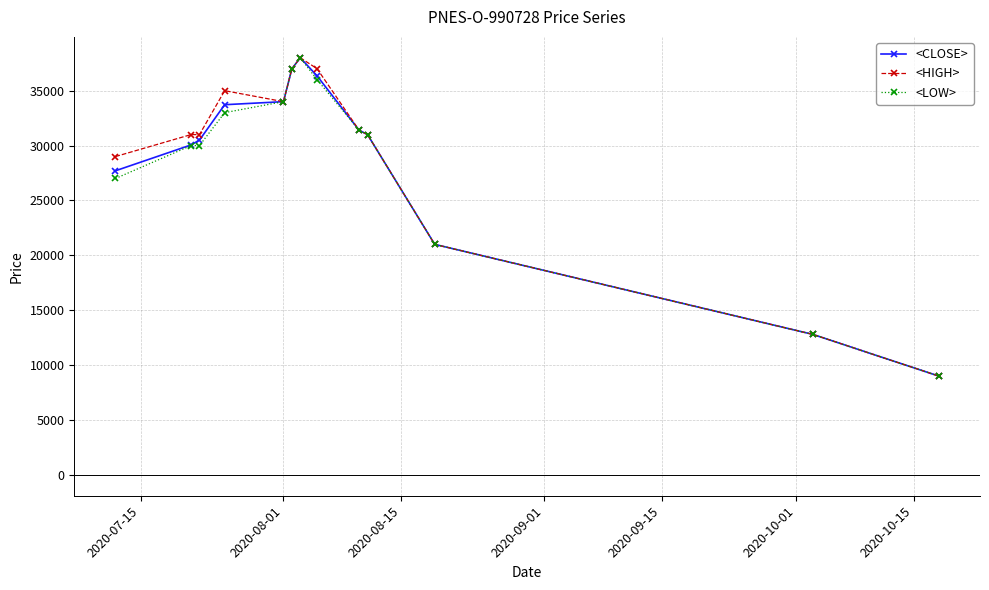

At how many categories does at least one series exceed 14291?

11